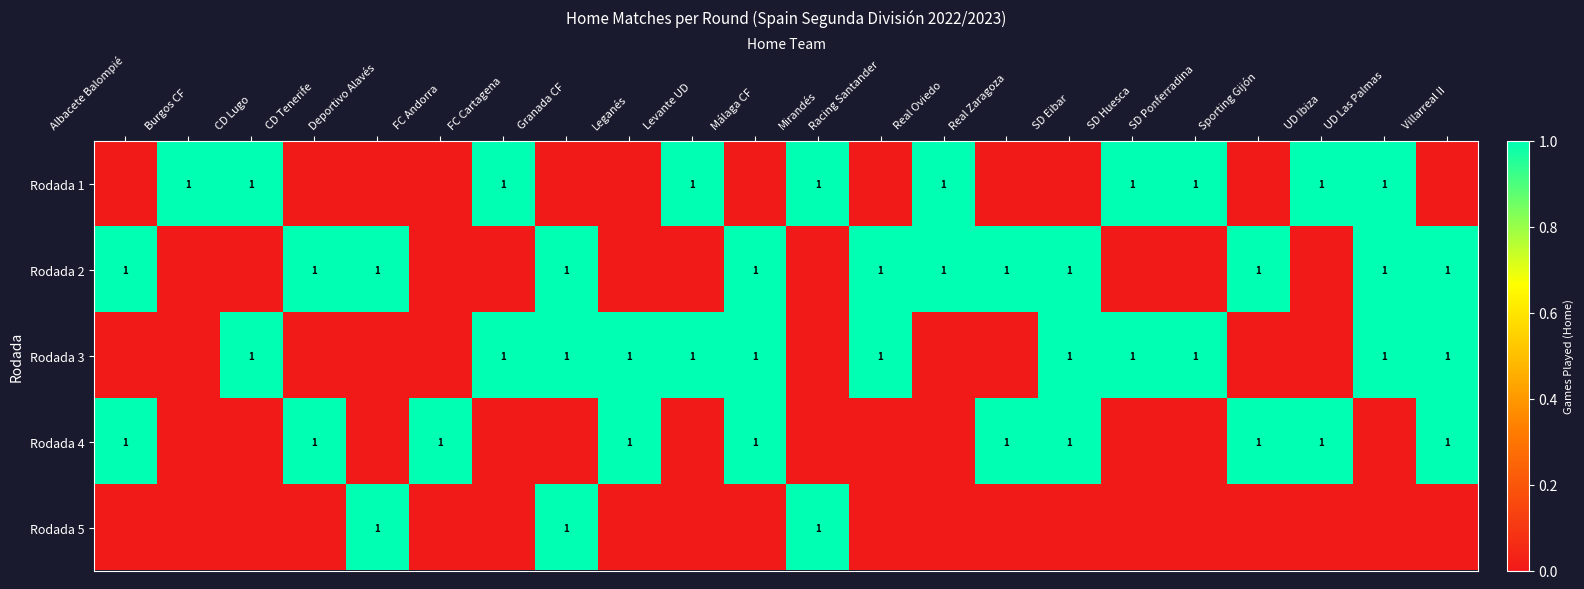

How many categories are shown in the chart?

22